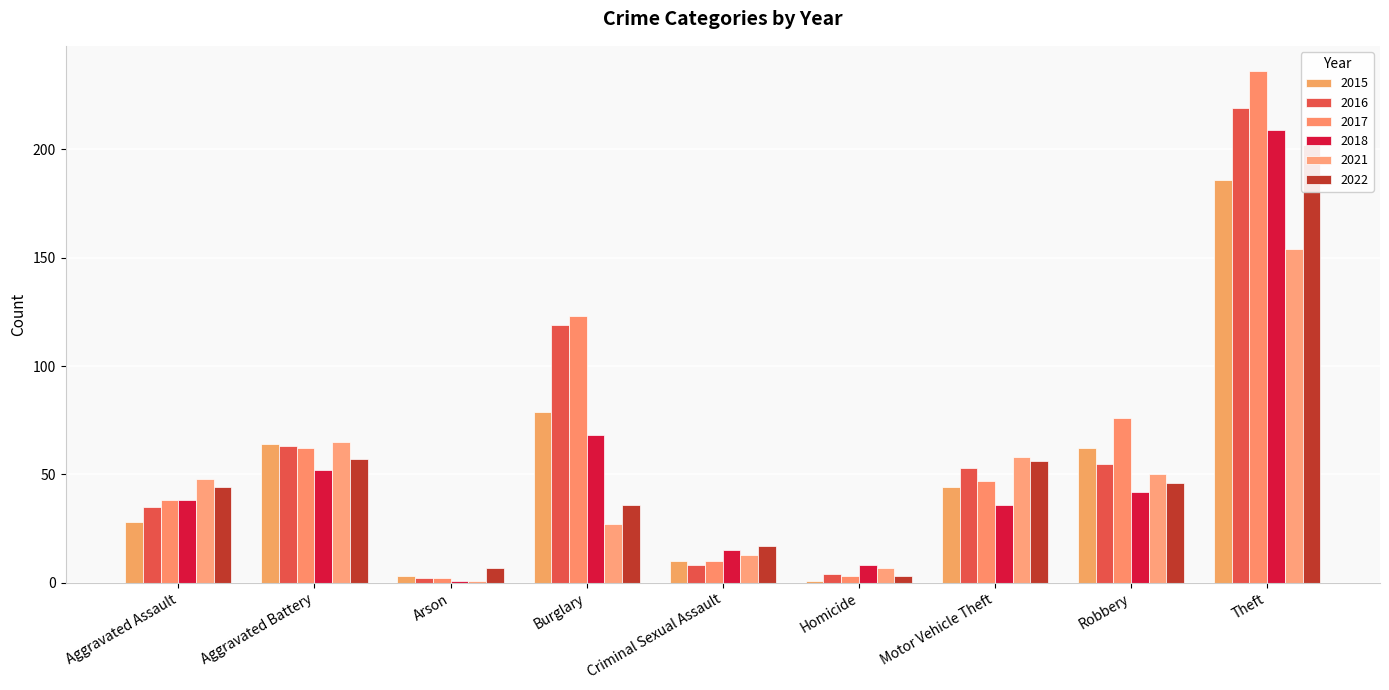

At which label is 2017 closest to 119?

Burglary